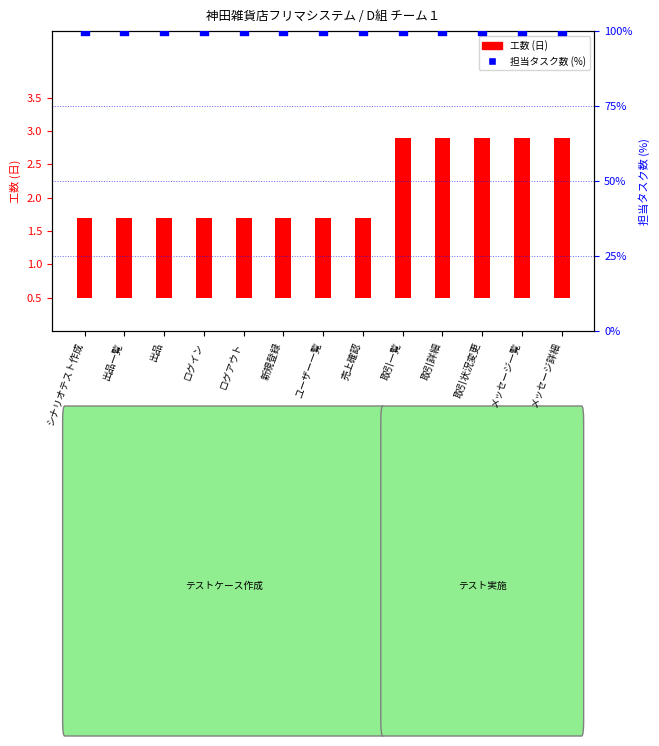

What are all the series names shown in the legend?

工数 (日), 担当タスク数 (%)